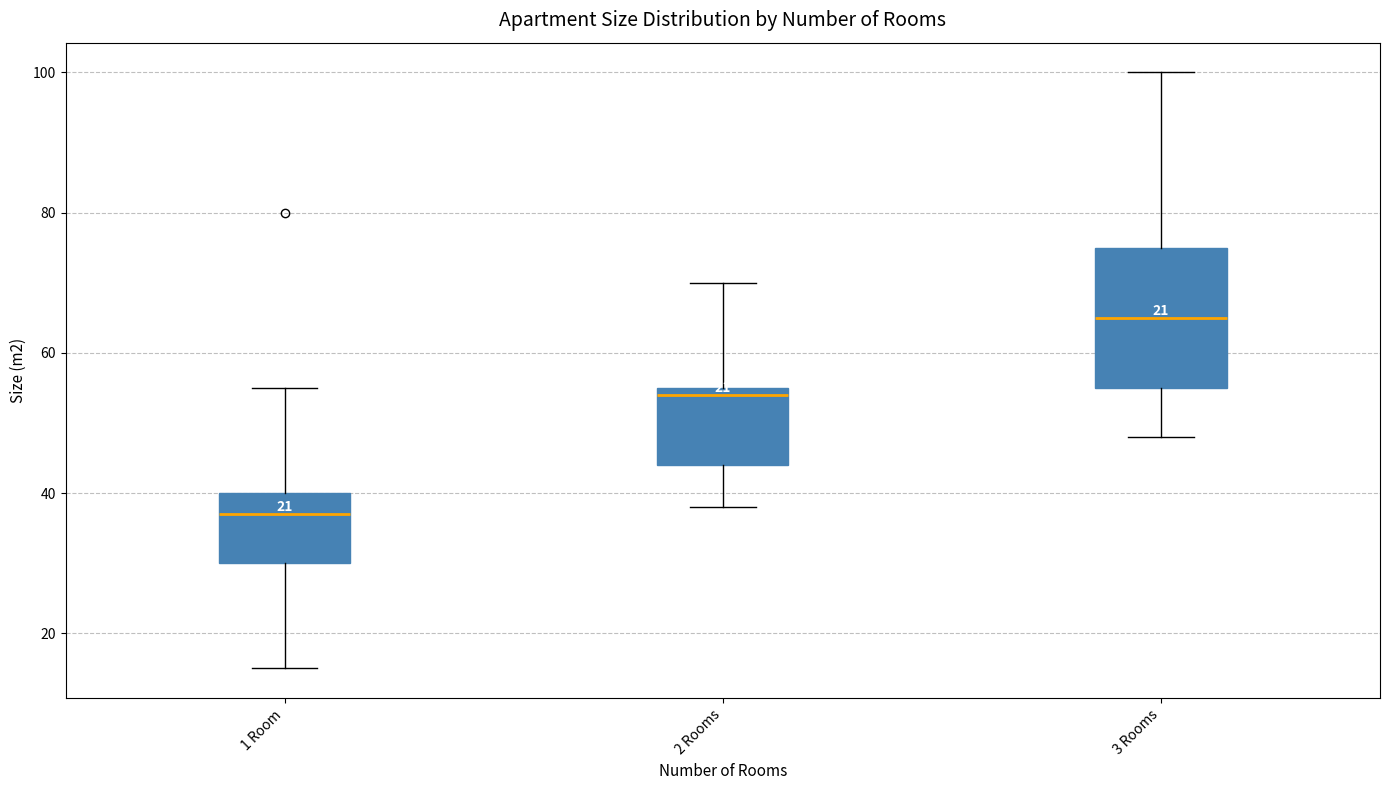

Reading left to right, transcribe this box plot: for each box, give where its median line is, the range the box spans, and where its two whiskers end, as read against the y-axis. The values are not printed on the chart, so give them approximately, as read against the axis.

1 Room: median 38, box 30 to 40, whiskers 16 to 56
2 Rooms: median 54, box 44 to 56, whiskers 38 to 70
3 Rooms: median 66, box 56 to 76, whiskers 48 to 100